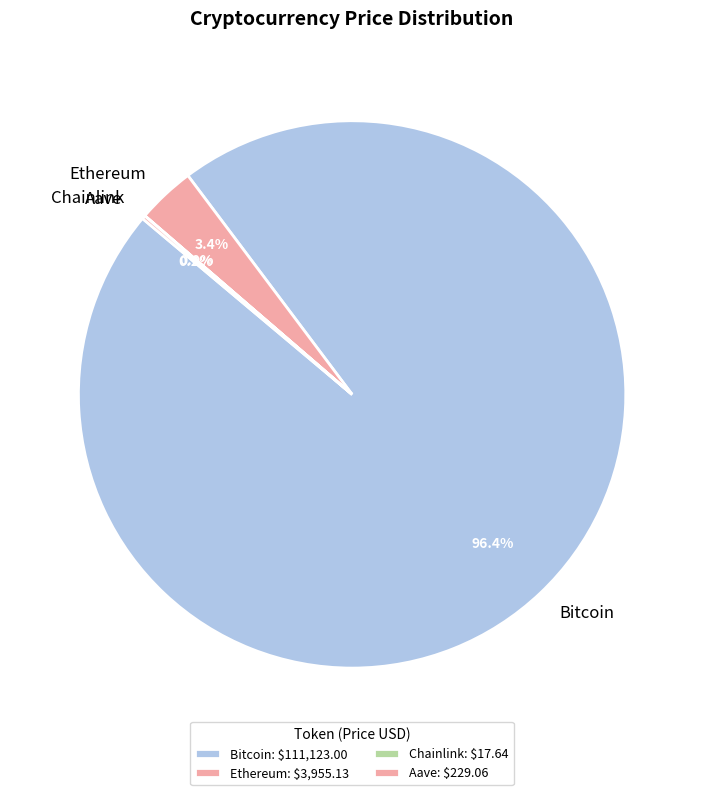

How much of the chart is everything except Bitcoin?

3.6%